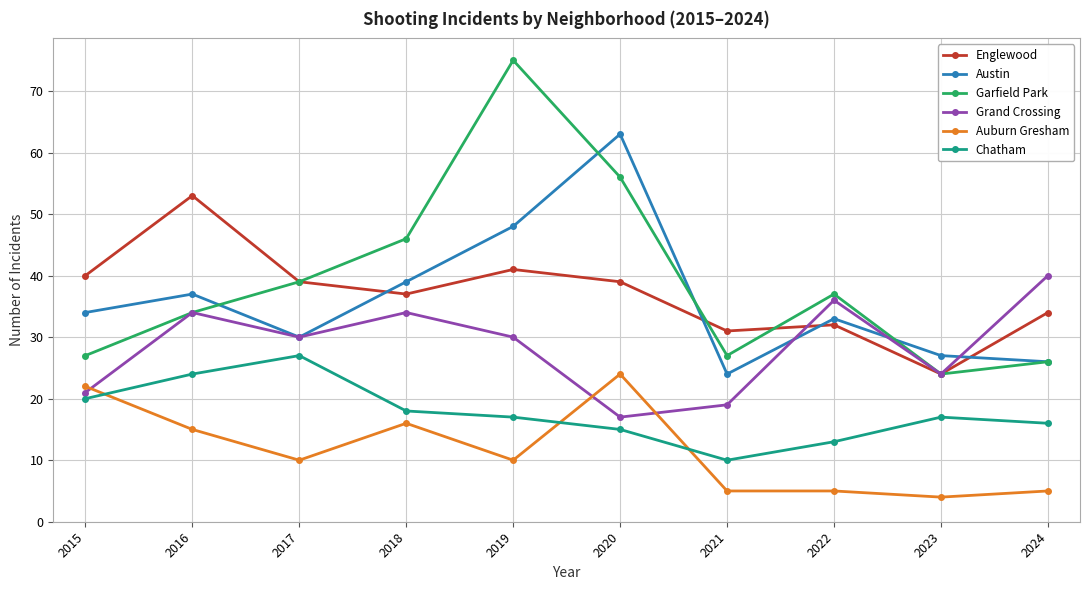

Count the number of data series in this chart.

6